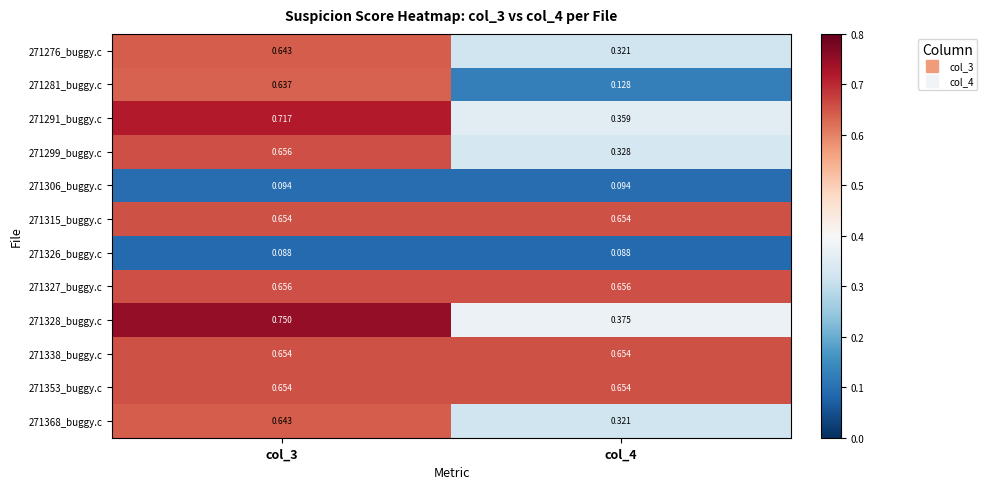

Is the value of 271327_buggy.c at col_4 greater than the value of 271326_buggy.c at col_3?

Yes